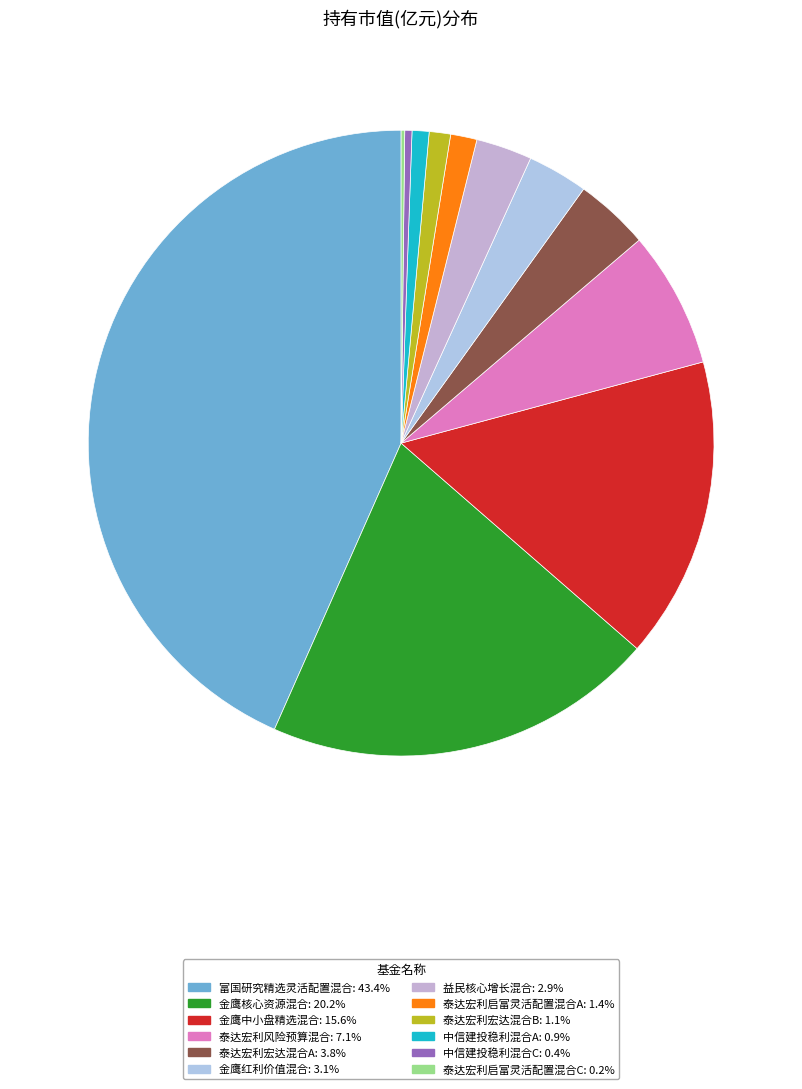

Rank the categories by value from highest to lowest.

富国研究精选灵活配置混合, 金鹰核心资源混合, 金鹰中小盘精选混合, 泰达宏利风险预算混合, 泰达宏利宏达混合A, 金鹰红利价值混合, 益民核心增长混合, 泰达宏利启富灵活配置混合A, 泰达宏利宏达混合B, 中信建投稳利混合A, 中信建投稳利混合C, 泰达宏利启富灵活配置混合C